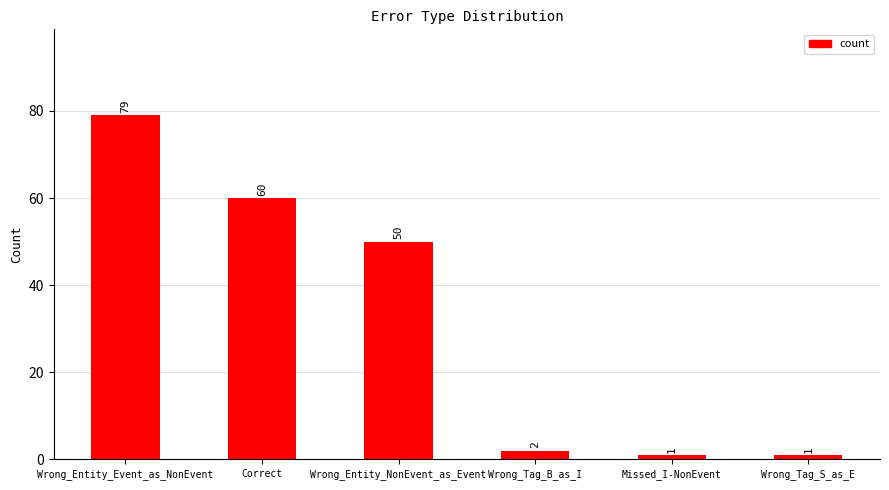

What position from the left is Correct?

2